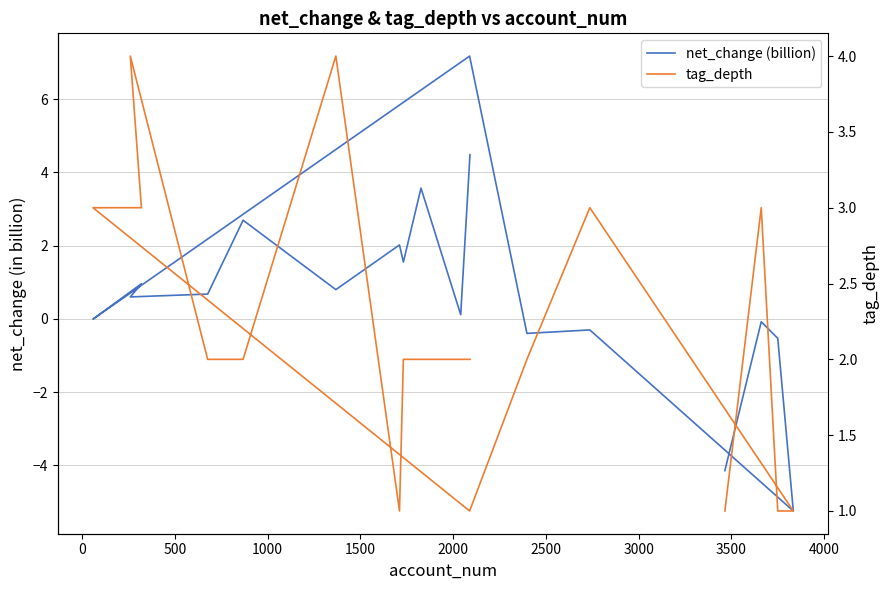

Which series has the largest range (max minus min)?

net_change (billion)